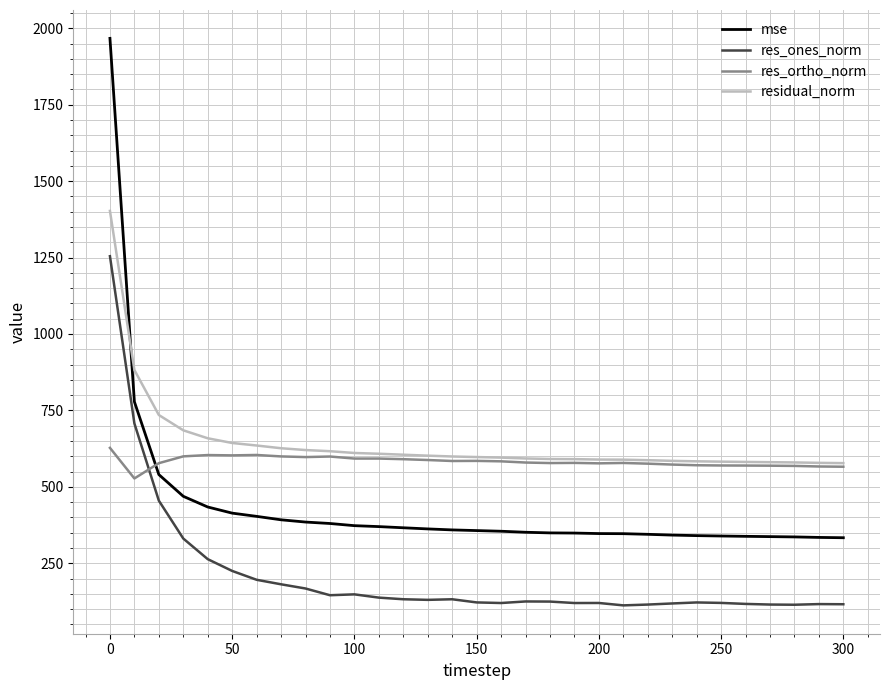

Which series has the largest range (max minus min)?

mse